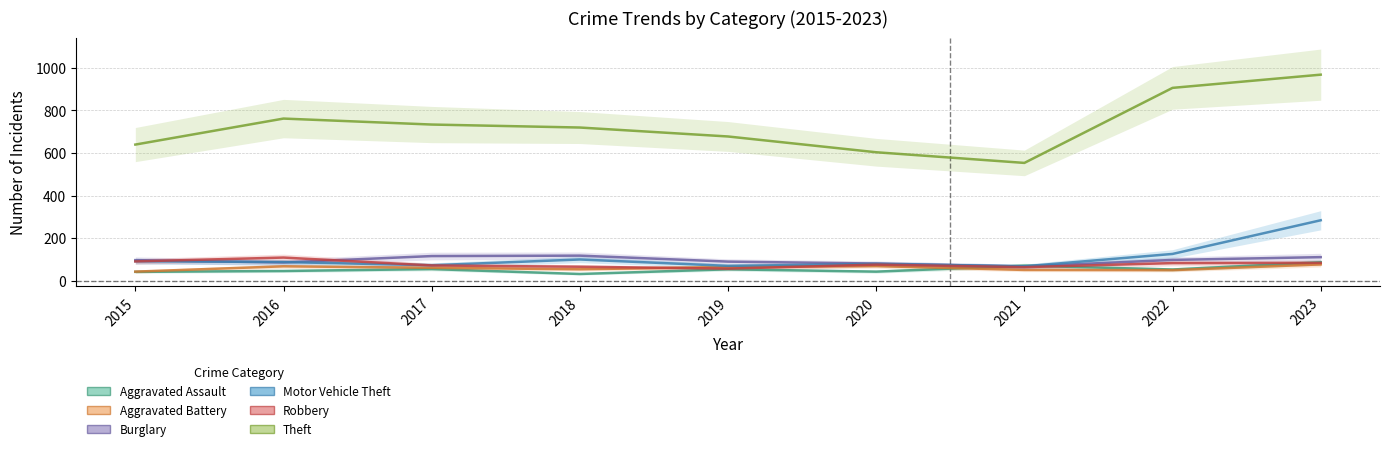

What is the total value across all series at 2023?

1610